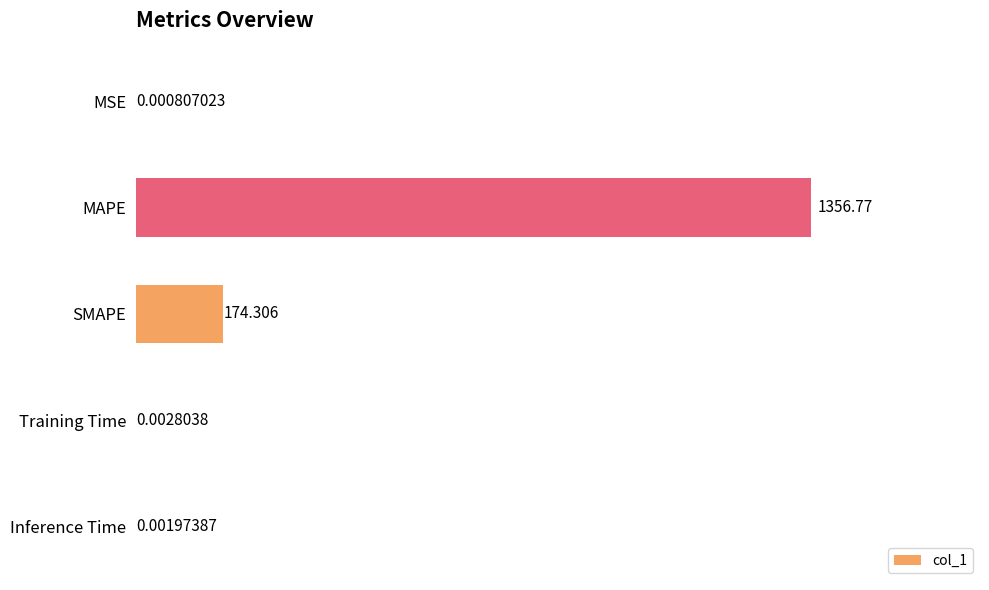

Between SMAPE and Inference Time, which is larger?

SMAPE